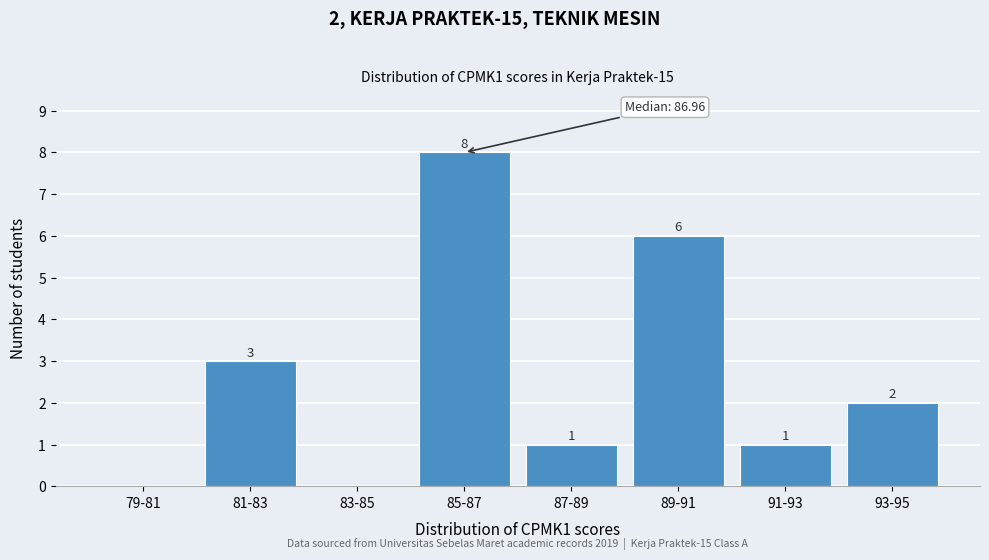

Reading left to right, transcribe all the data shown in this chart.

79-81=0	81-83=3	83-85=0	85-87=8	87-89=1	89-91=6	91-93=1	93-95=2